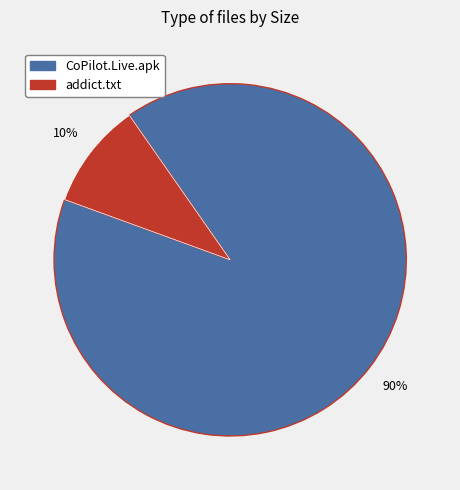

To the nearest percent, what is the average slice percentage?

50%